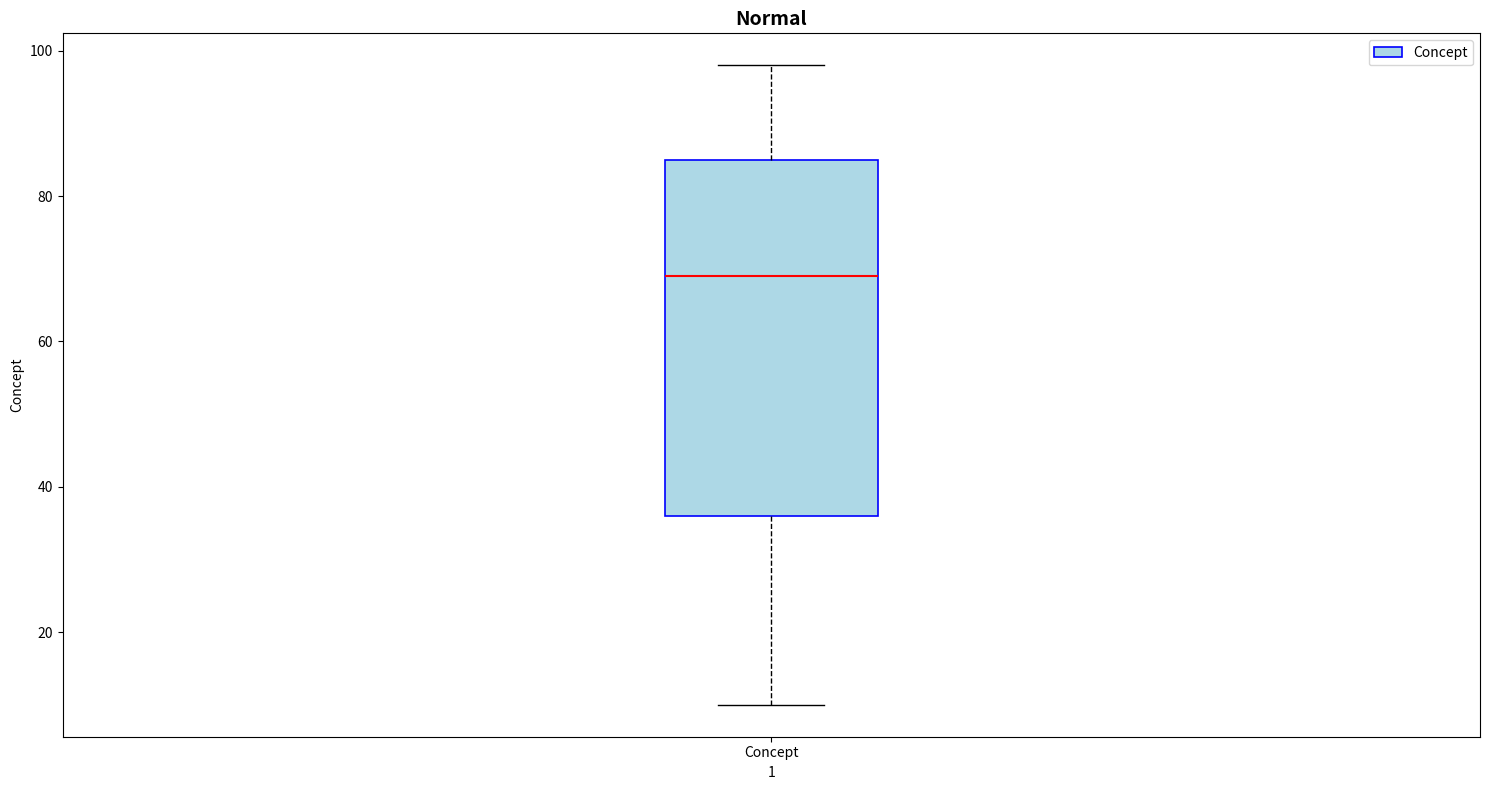

Where does the lower whisker of the box for Concept end on the y-axis? The values are not printed on the chart, so give them approximately, as read against the axis.

10